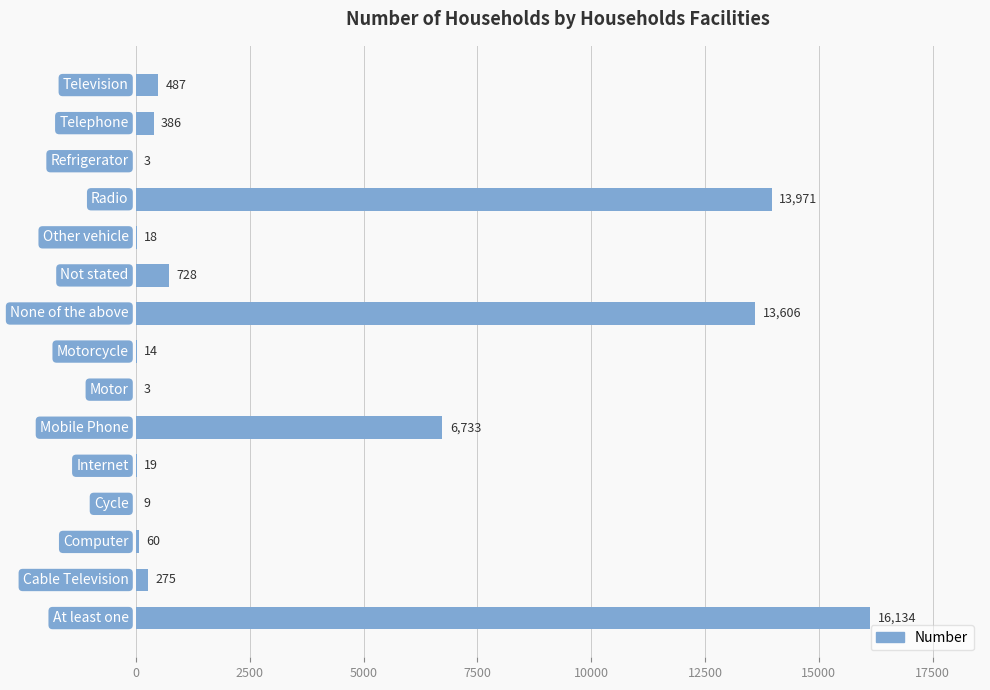

What is the maximum value shown in the chart?

16134